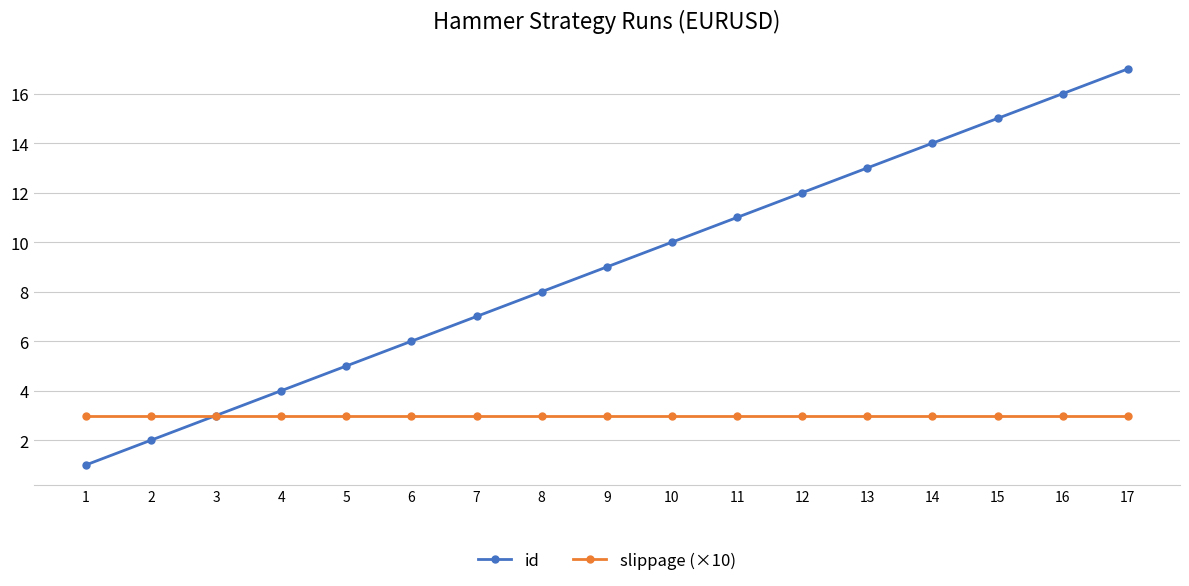

Reading left to right, what are all the values shown in this chart?

id: 1=1	2=2	3=3	4=4	5=5	6=6	7=7	8=8	9=9	10=10	11=11	12=12	13=13	14=14	15=15	16=16	17=17
slippage (×10): 1=3	2=3	3=3	4=3	5=3	6=3	7=3	8=3	9=3	10=3	11=3	12=3	13=3	14=3	15=3	16=3	17=3